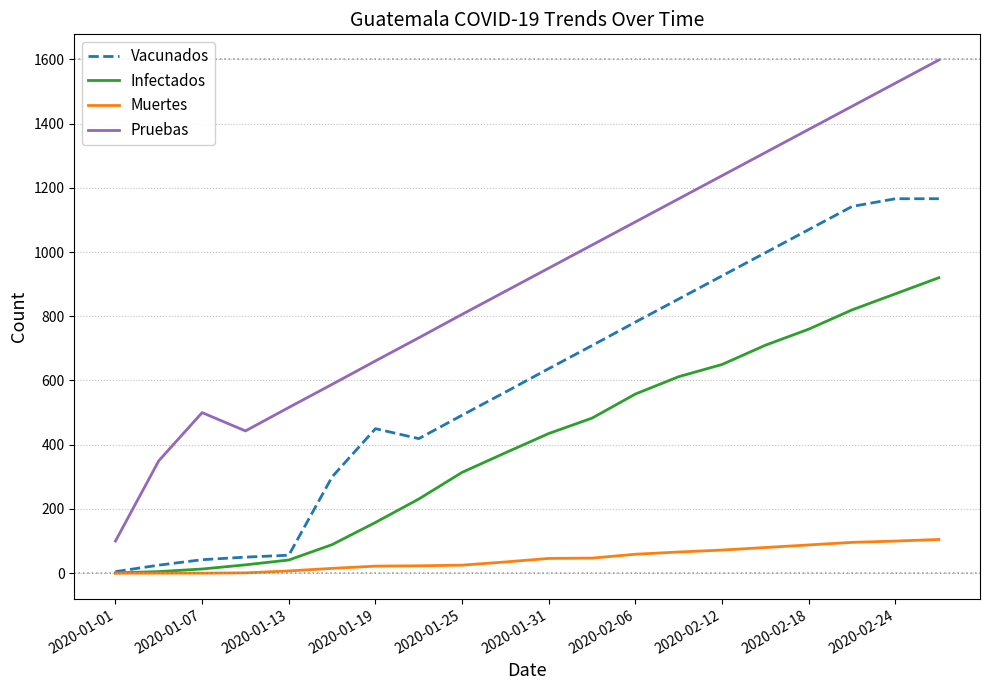

Rank the series by their maximum value, from lowest to highest.

Muertes, Infectados, Vacunados, Pruebas